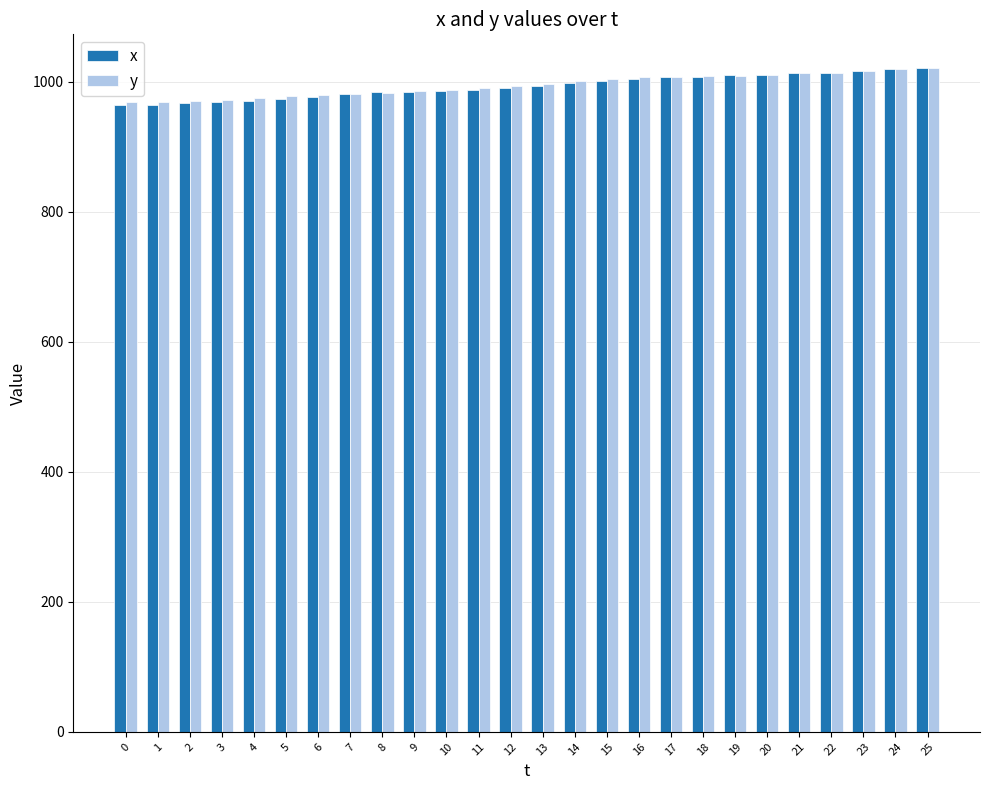

What is the total value across all series at 11?

1978